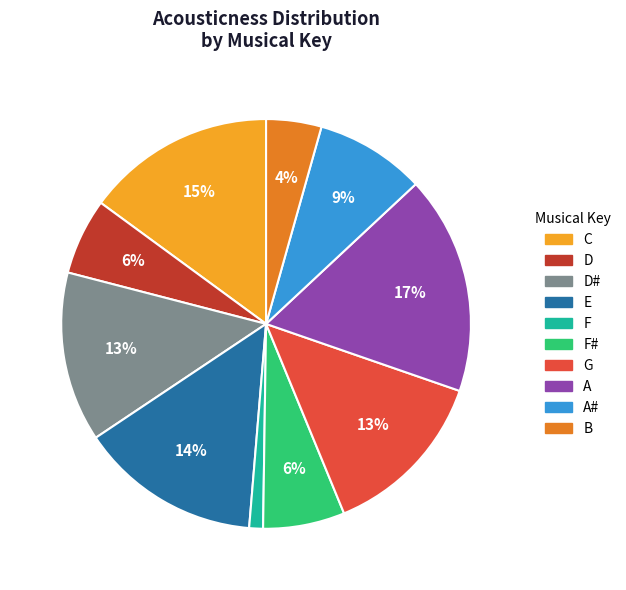

To the nearest percent, what is the difference between the largest and smallest slice percentages?

16%